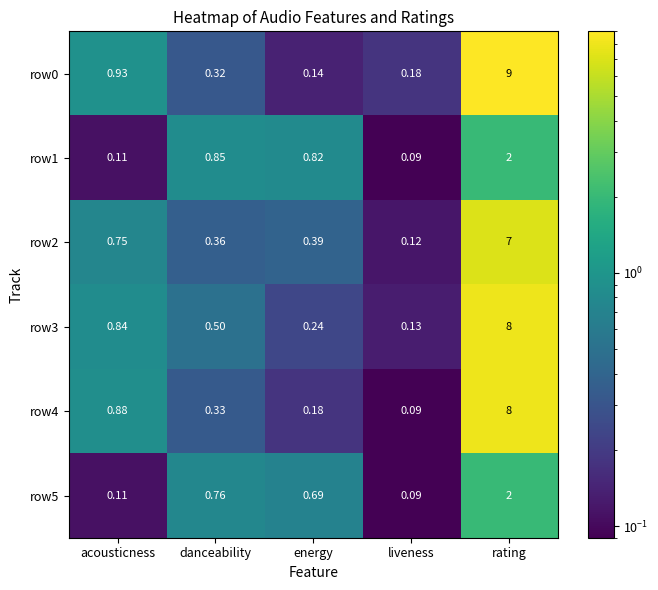

Which category has the lowest value across all series?

liveness